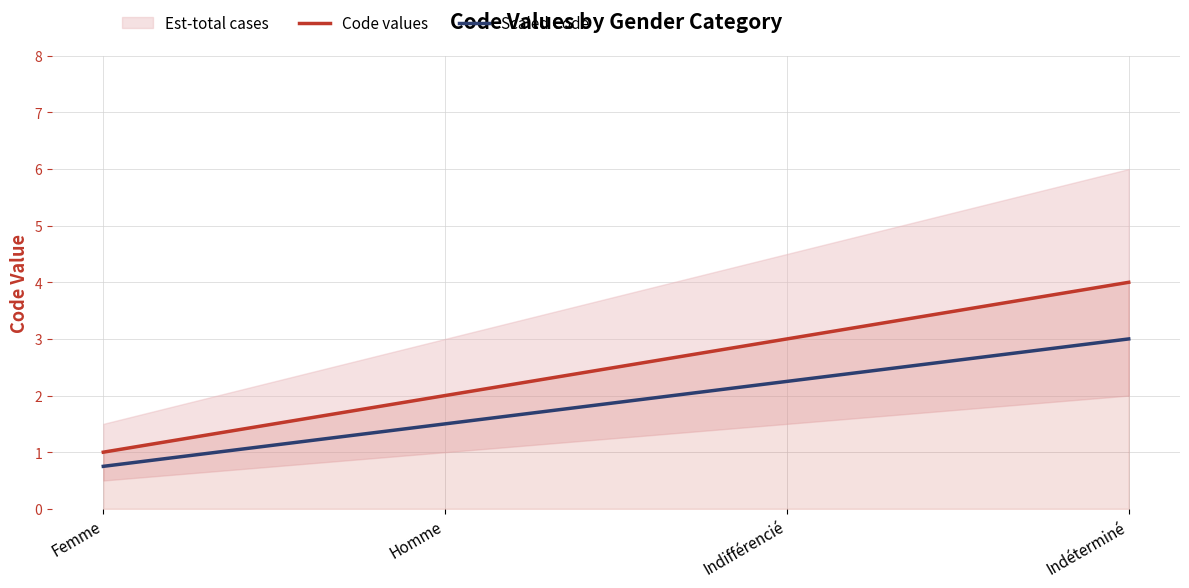

Where does the Code values series first go above 3?

Indéterminé